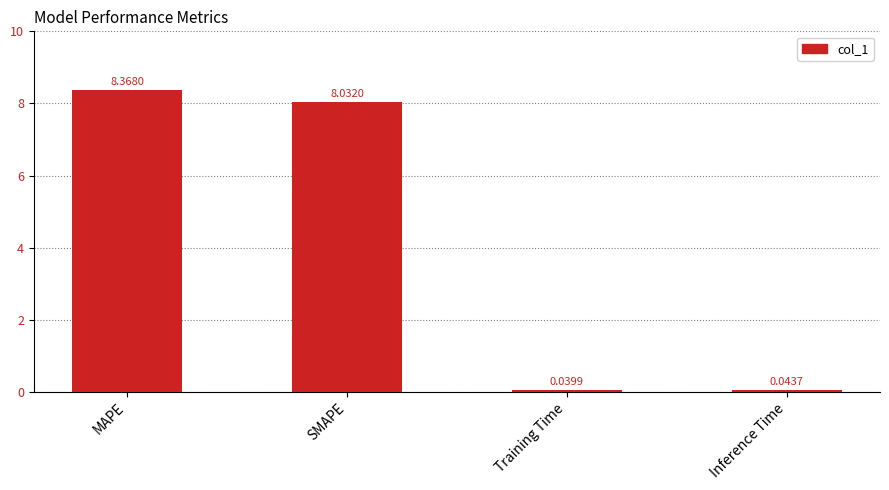

What is the average value?

4.1